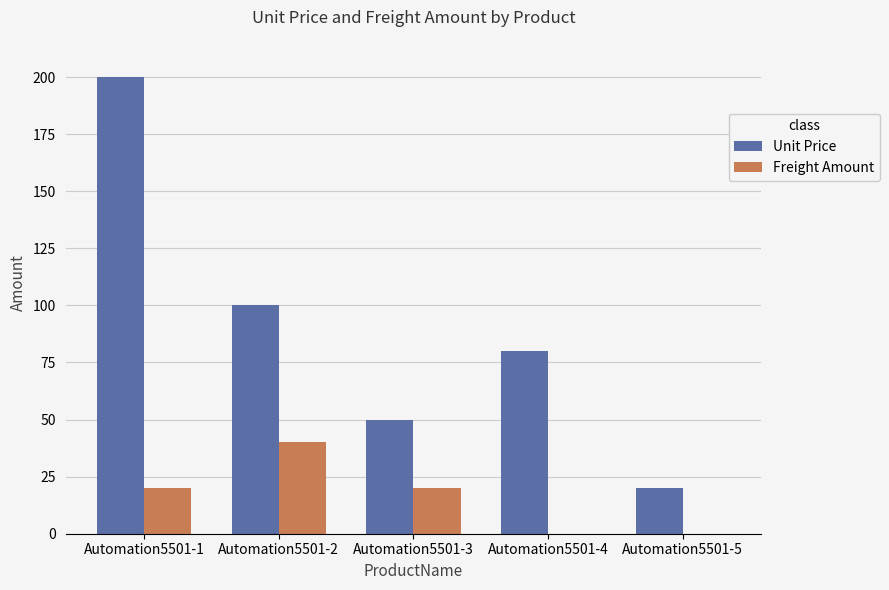

How many series are shown in this chart?

2